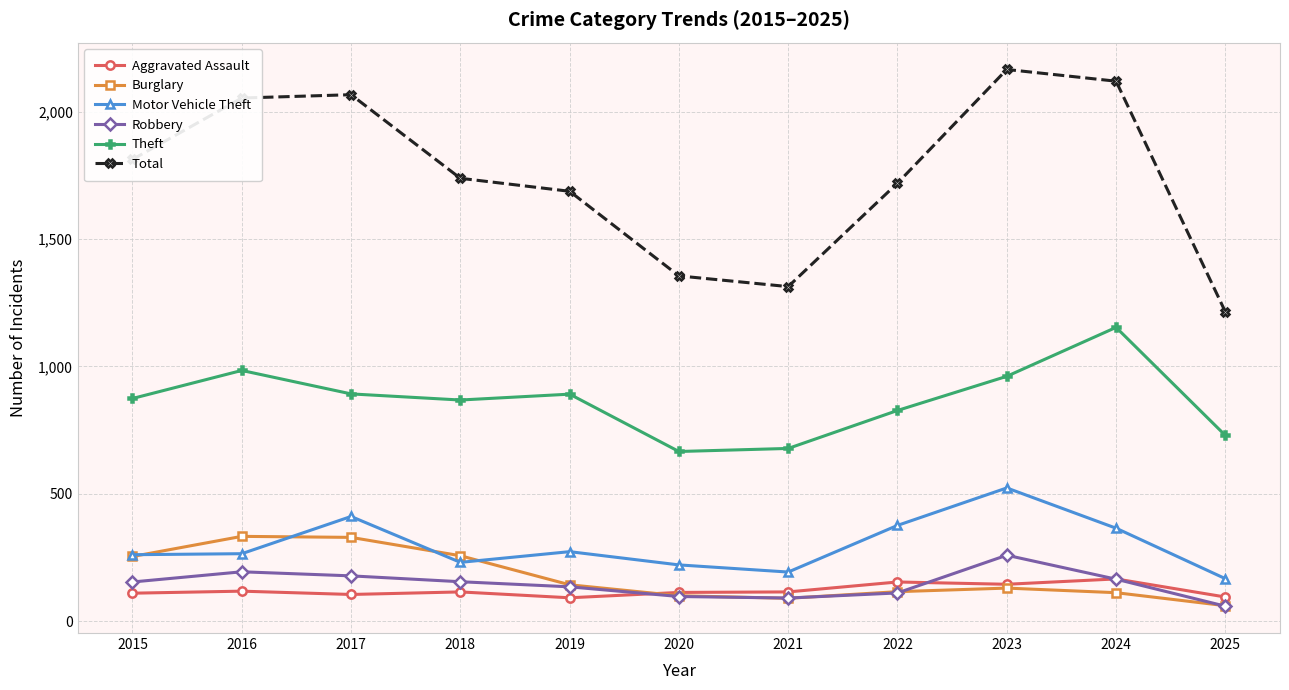

True or false: Aggravated Assault has more than 0 points higher than both neighbors.

True